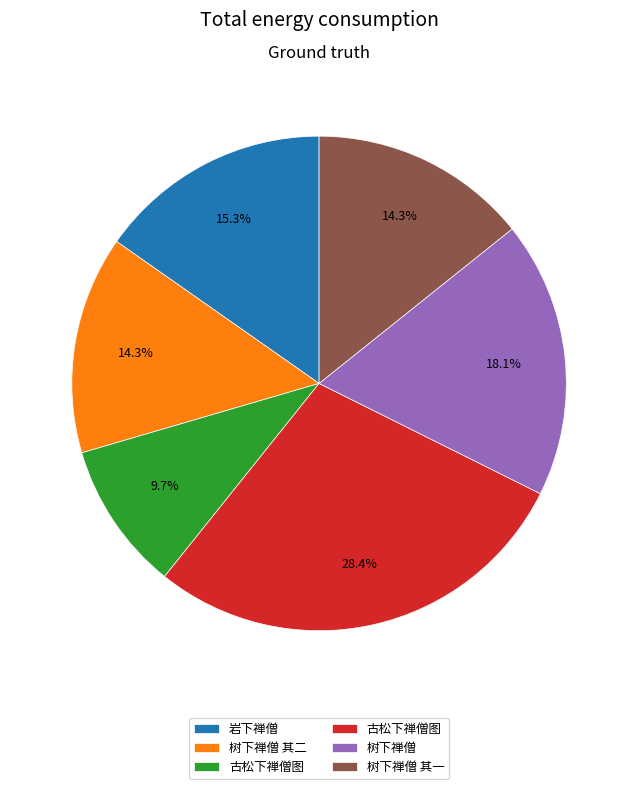

Is there any slice that represents more than half of the pie?

No